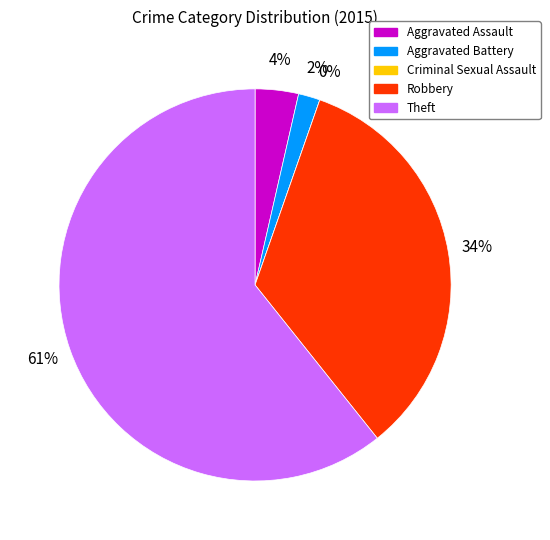

Combined, do Aggravated Assault and Criminal Sexual Assault account for over 50%?

No